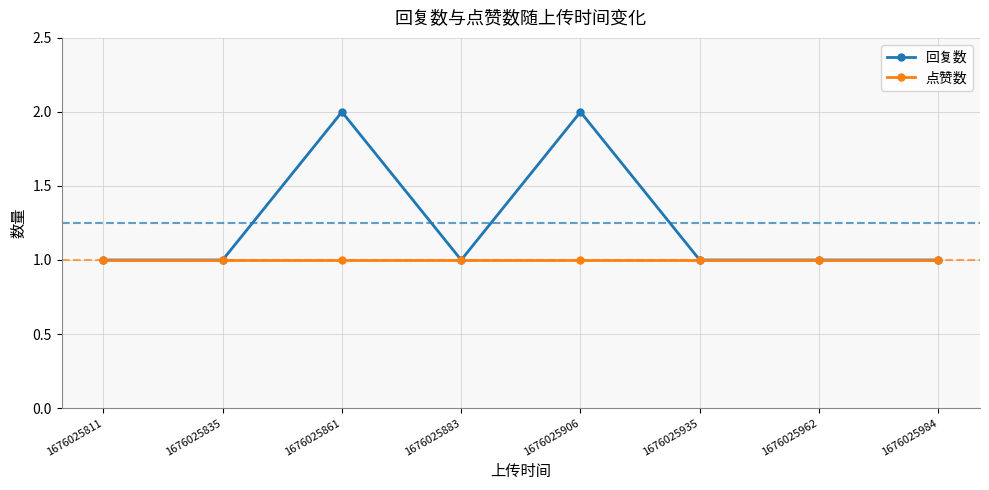

Which series has the largest range (max minus min)?

回复数